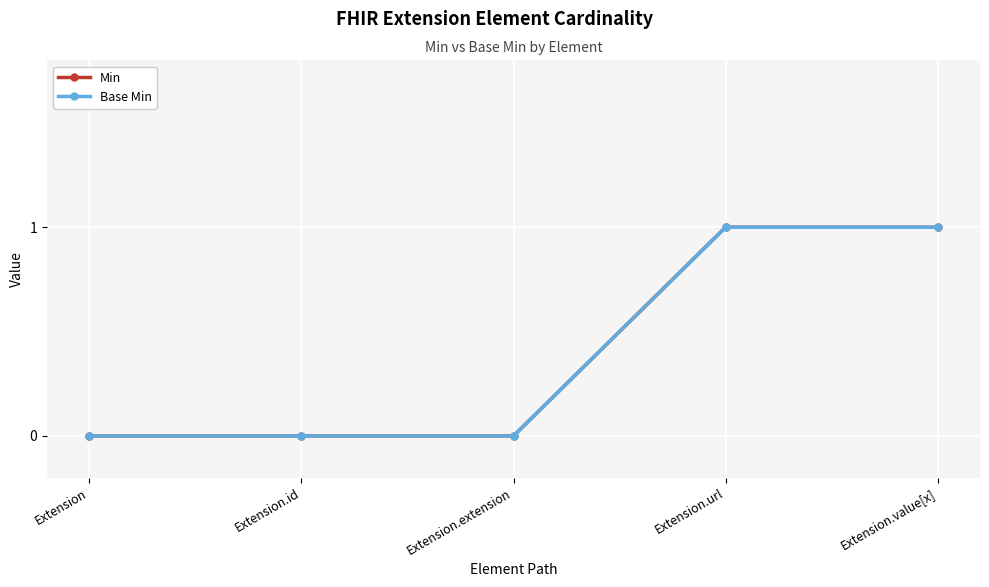

What is the label of the 3rd point from the left?

Extension.extension